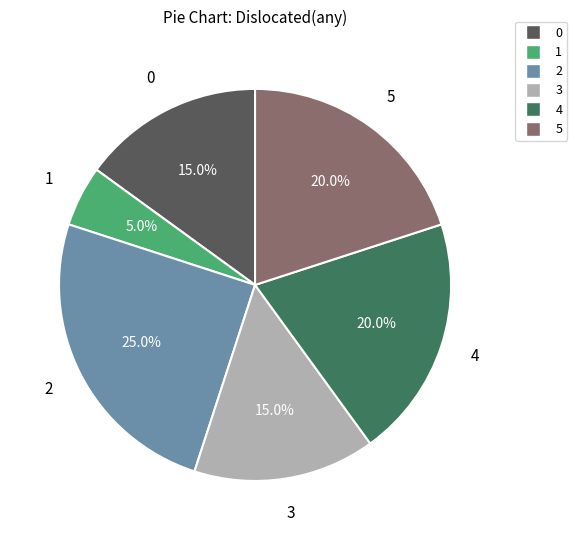

What percentage is the 1 slice, to the nearest percent?

5%